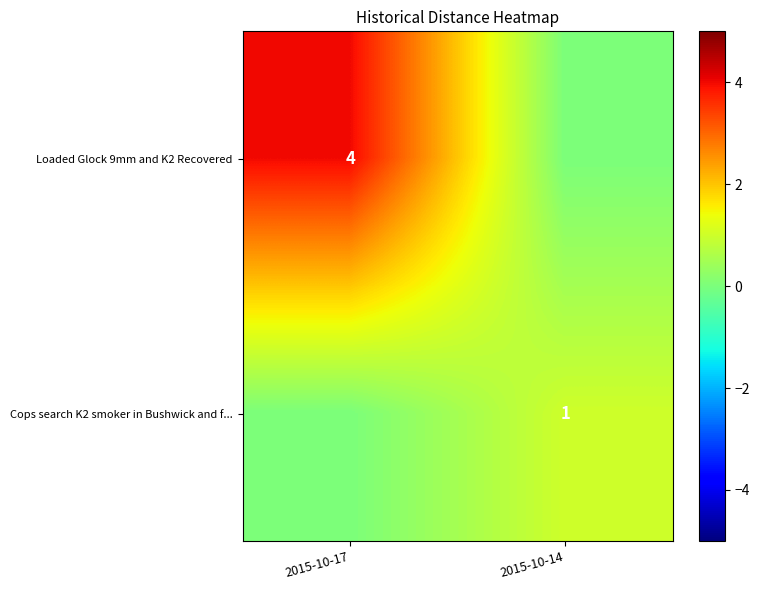

Is it true that Cops search K2 smoker in Bushwick and f... equals 1 at 2015-10-14?

True